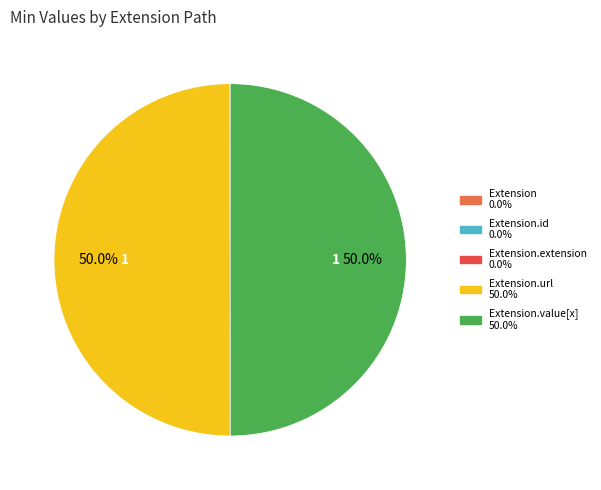

Which category has the smallest portion of the pie?

Extension